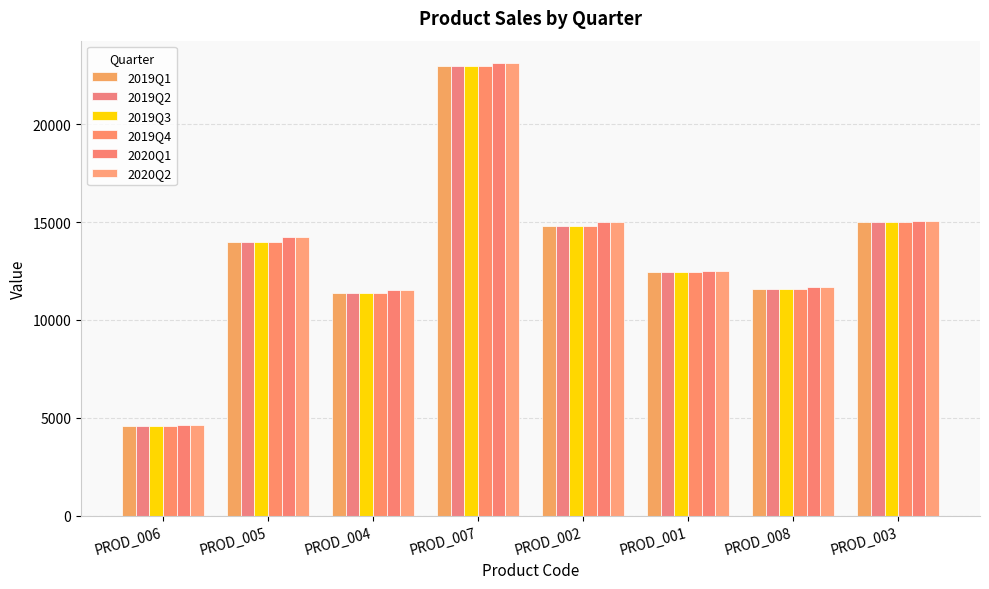

What is the sum of the 2020Q1 values at PROD_001 and PROD_005?

26724